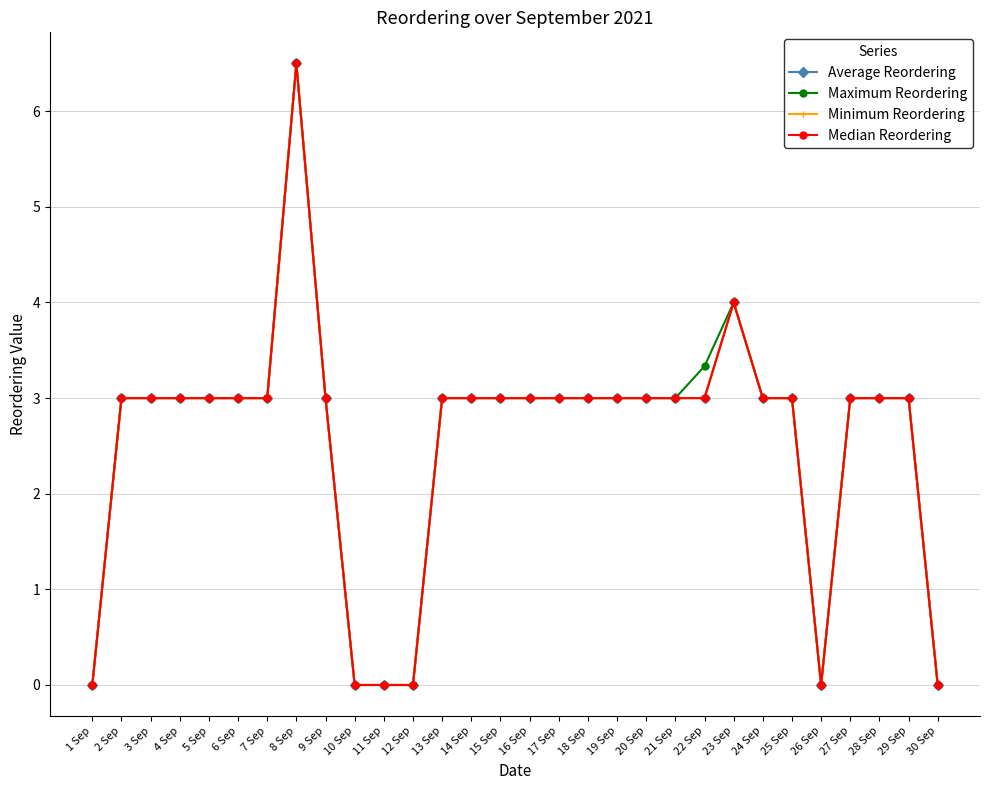

Is this an area chart (filled region under the line)?

No